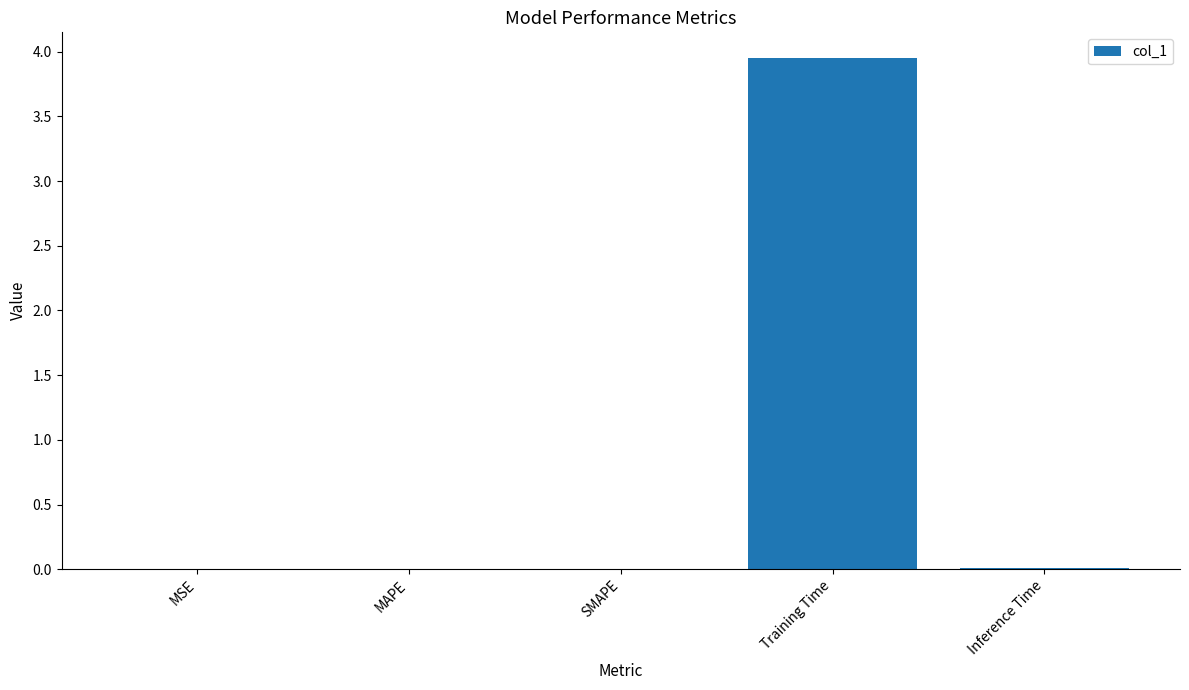

Which has a higher value, Inference Time or Training Time?

Training Time